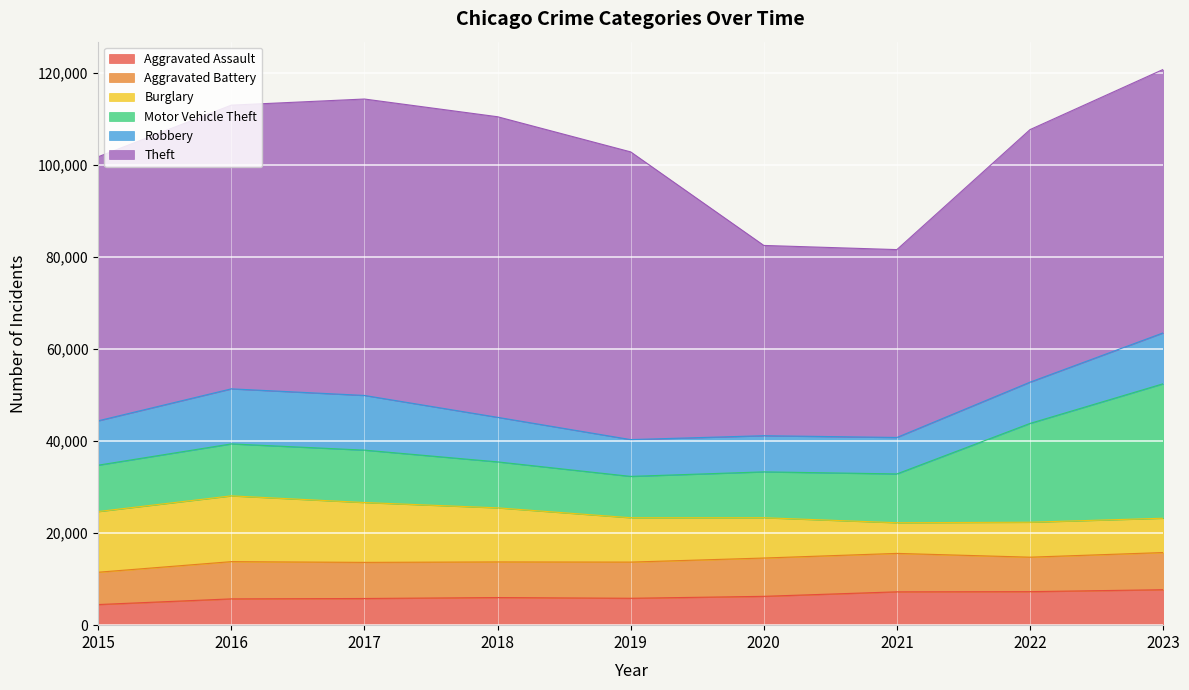

In Aggravated Battery, how many points are higher than both neighbors (excluding endpoints)?

2